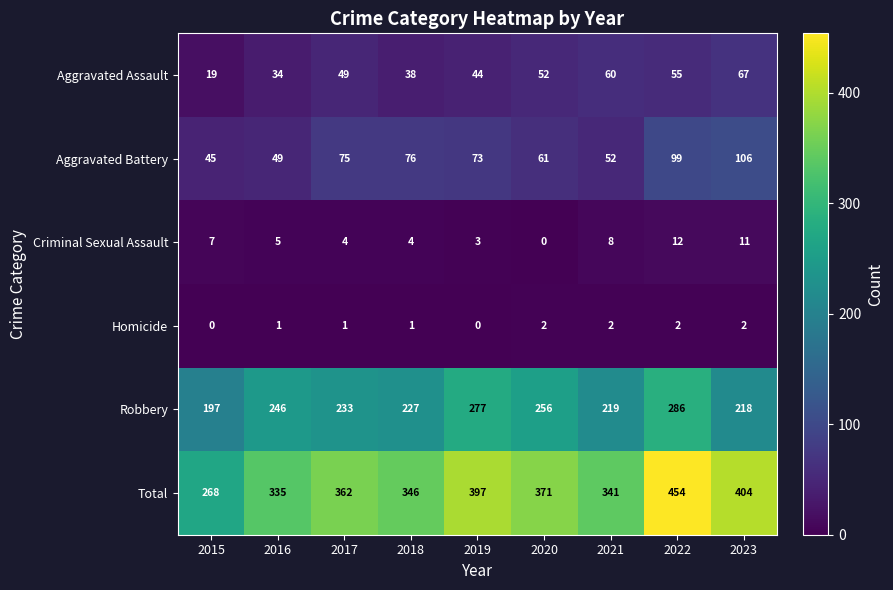

What is the difference between the Aggravated Battery values at 2023 and 2017?

31